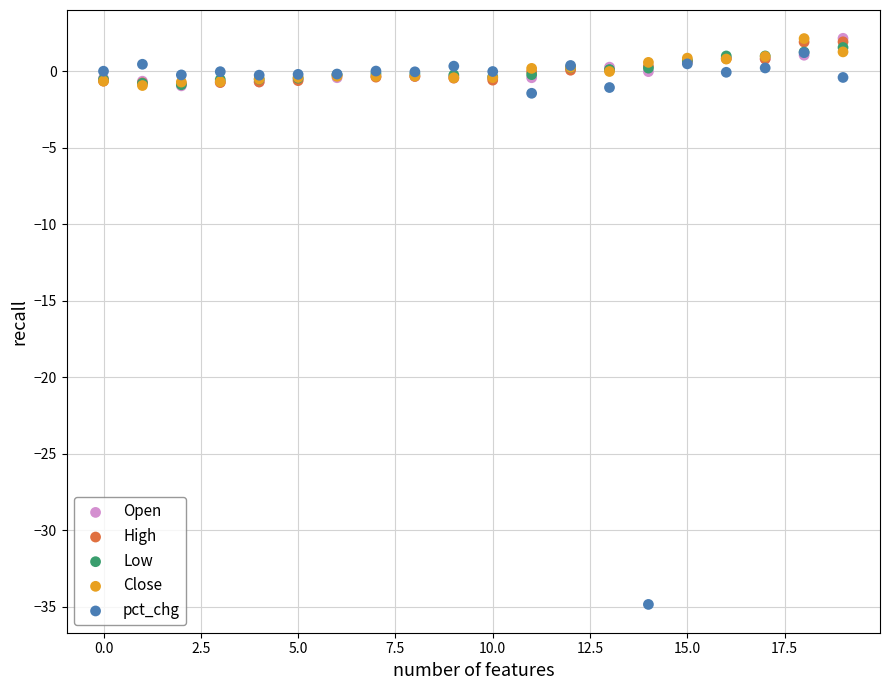

Which series contains the lowest Y value?

pct_chg